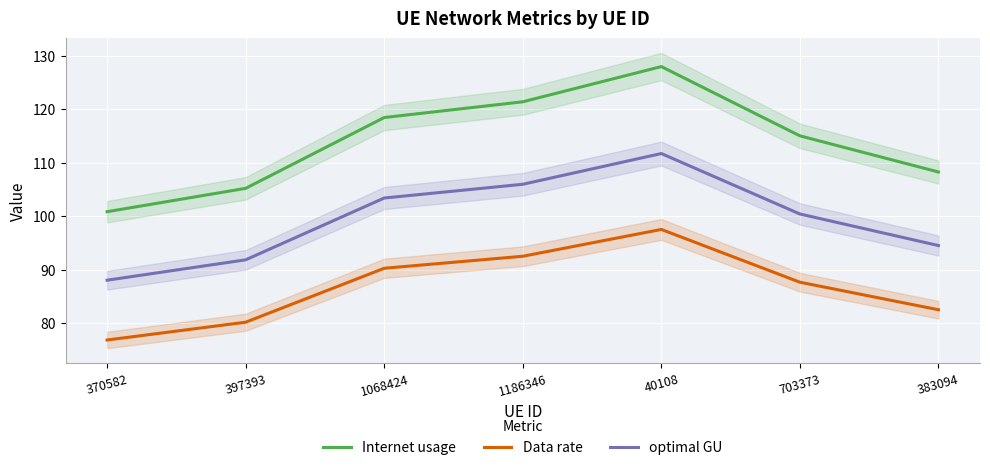

What is the difference between the maximum and minimum values in the Data rate series?

20.7